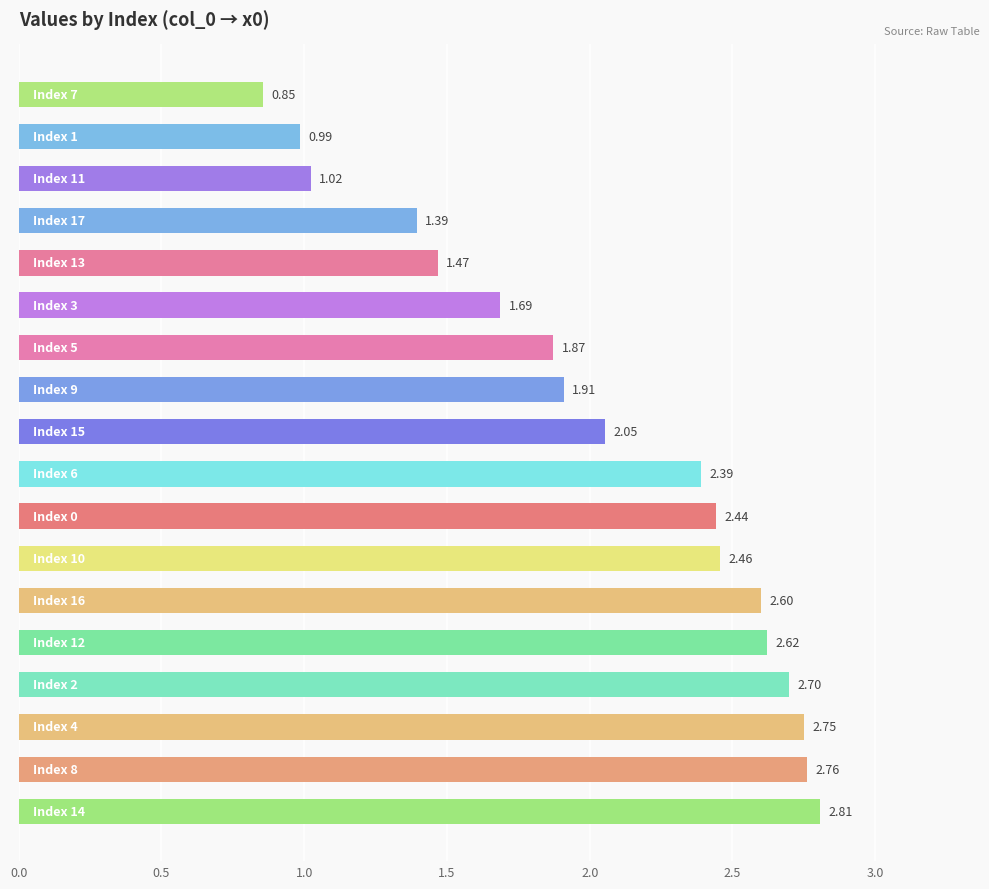

What is the difference between the second highest and second lowest values?

1.8